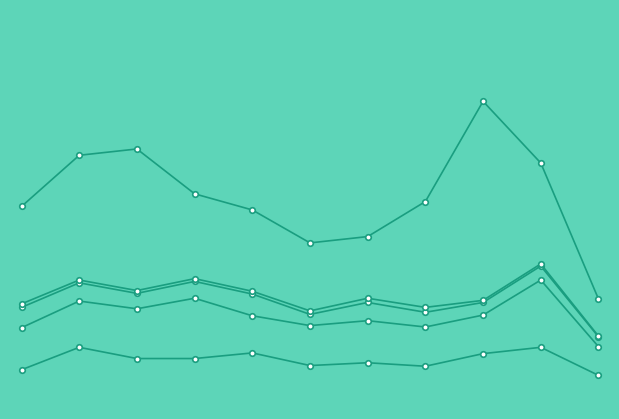

True or false: Homicide has a value of 1 at 2019.

False